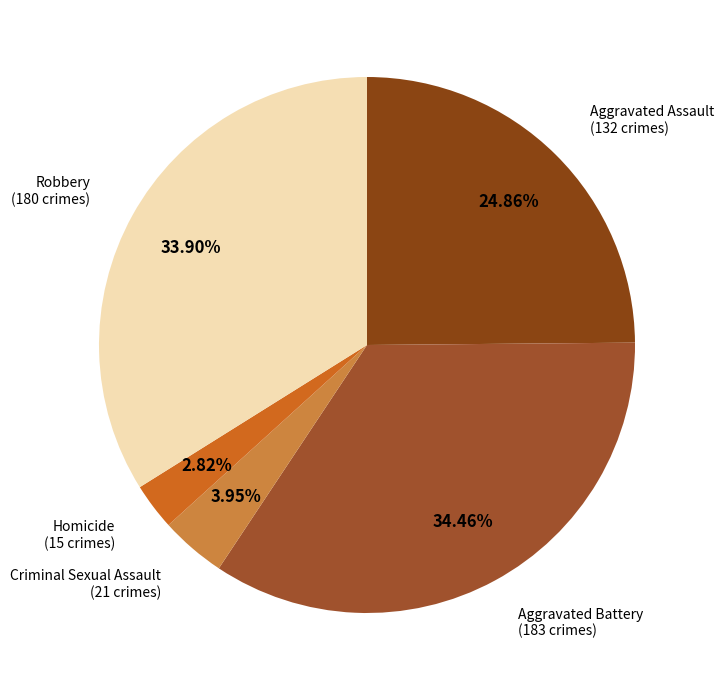

Does Aggravated Battery account for over 50% of the chart?

No